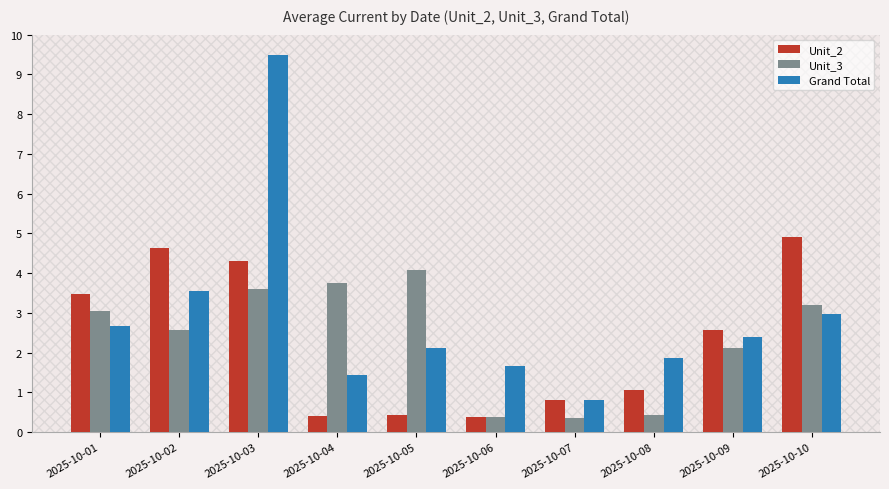

Rank the categories by Grand Total value from highest to lowest.

2025-10-03, 2025-10-02, 2025-10-10, 2025-10-01, 2025-10-09, 2025-10-05, 2025-10-08, 2025-10-06, 2025-10-04, 2025-10-07